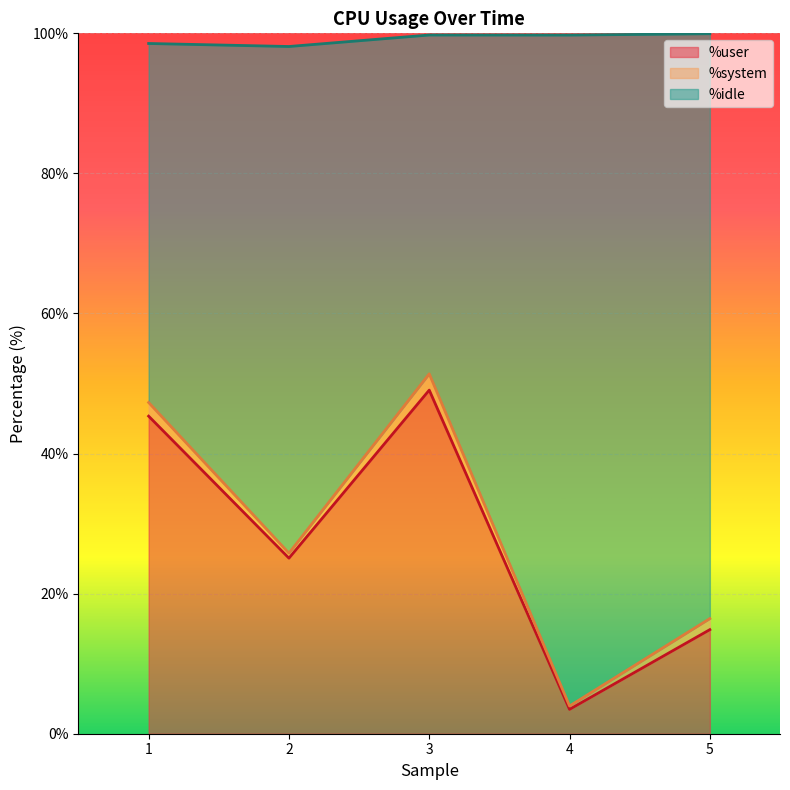

Which series has the largest range (max minus min)?

%idle